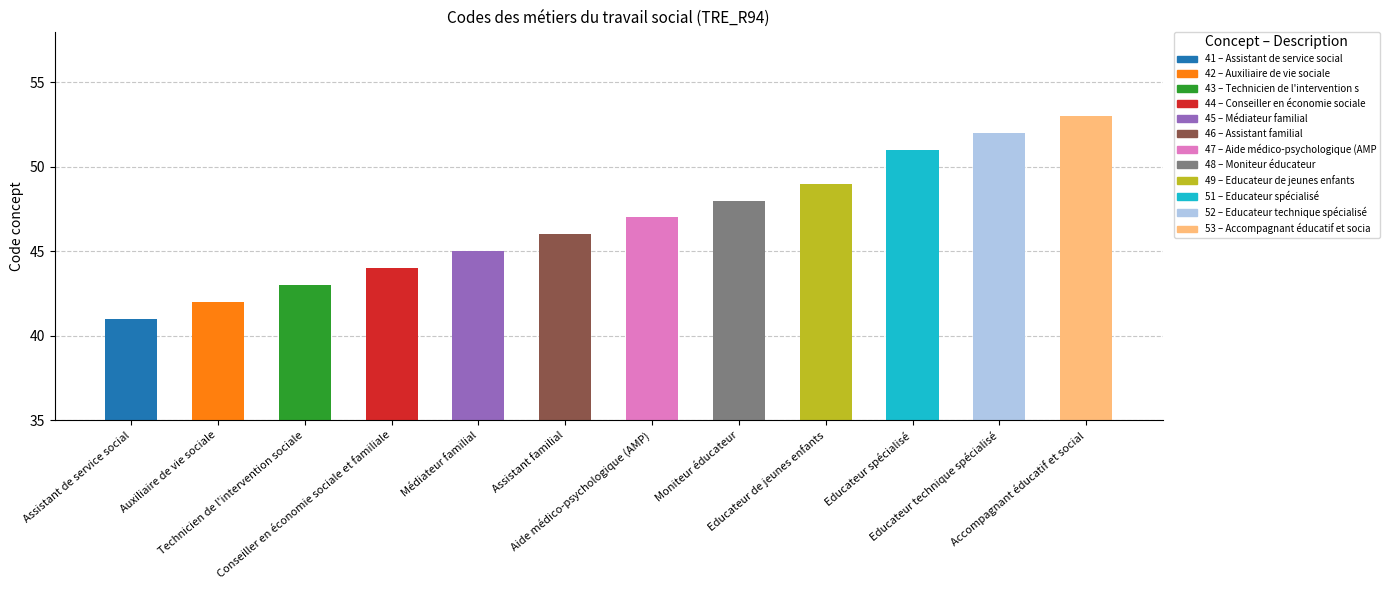

What is the maximum value shown in the chart?

53